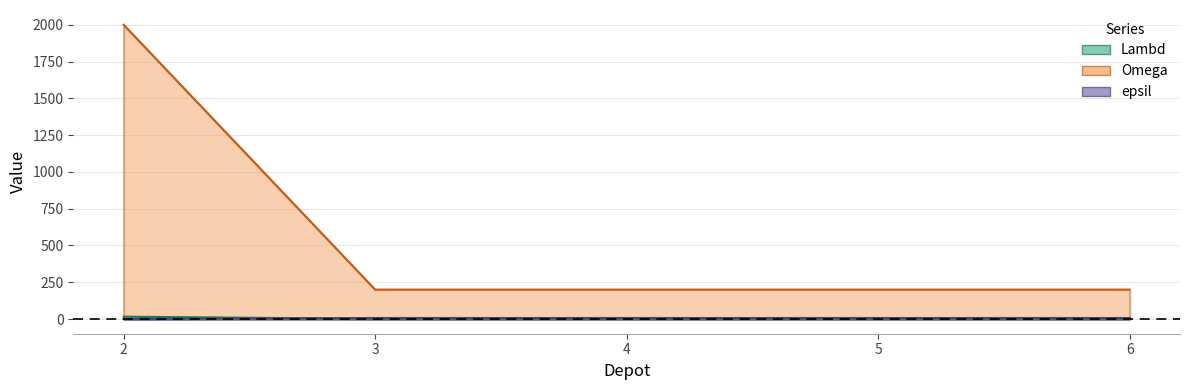

What are all the series names shown in the legend?

Lambd, Omega, epsil